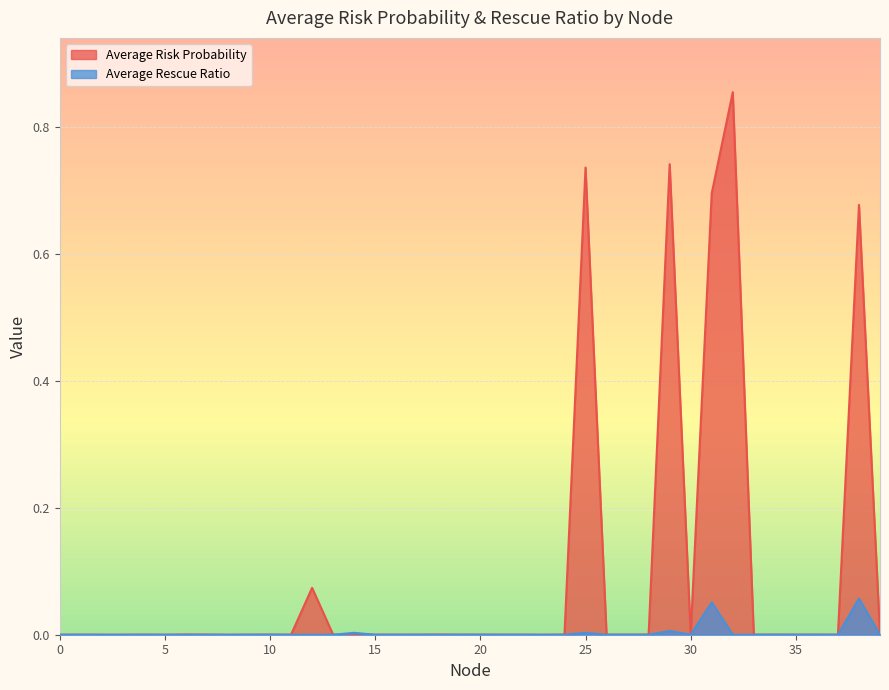

What is the sum of all Average Rescue Ratio values?

0.1